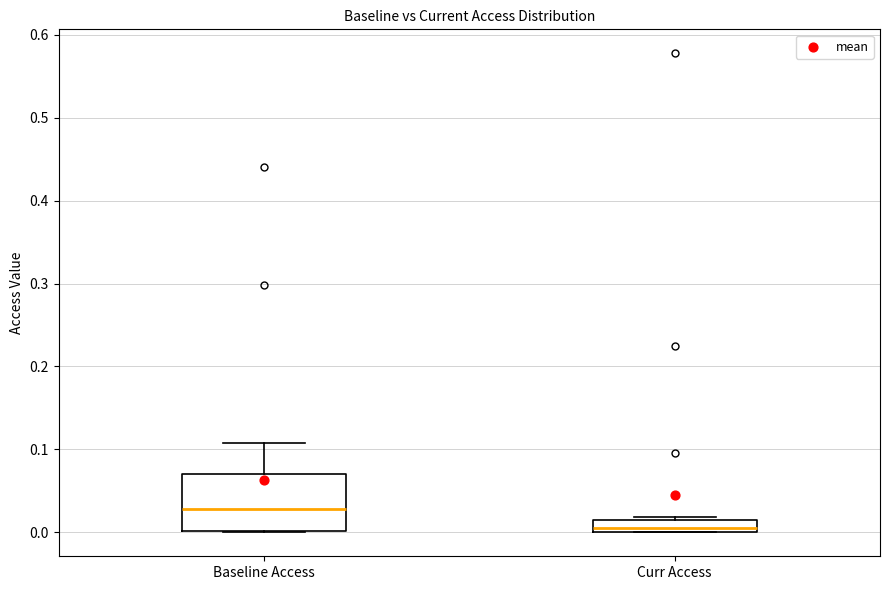

Which box's median line is the highest?

Baseline Access